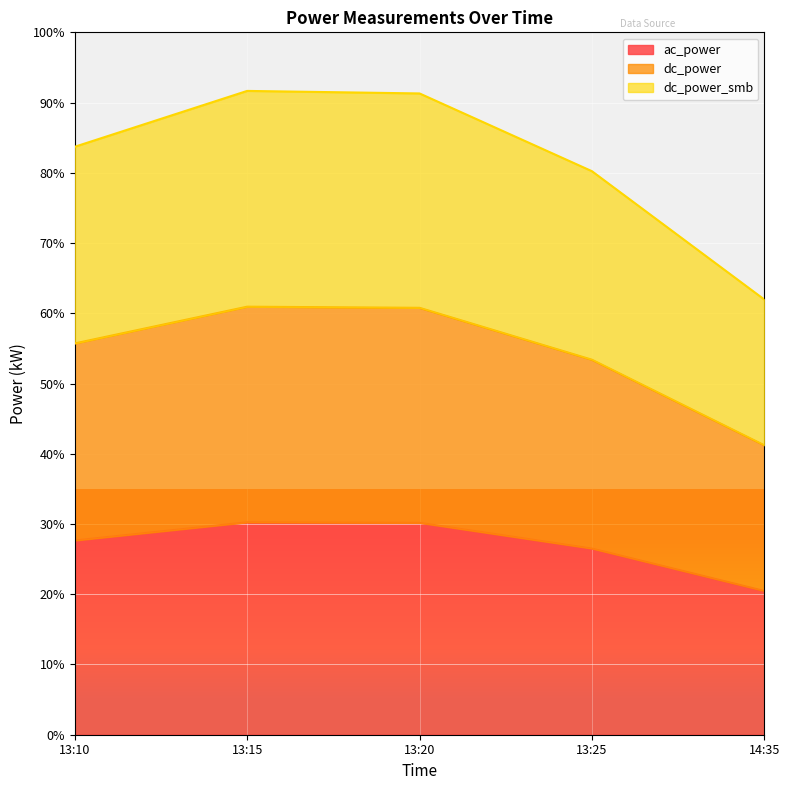

How many distinct data groups are displayed?

3